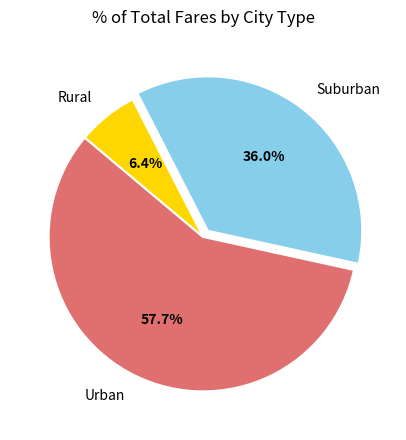

How many slices are in this pie chart?

3